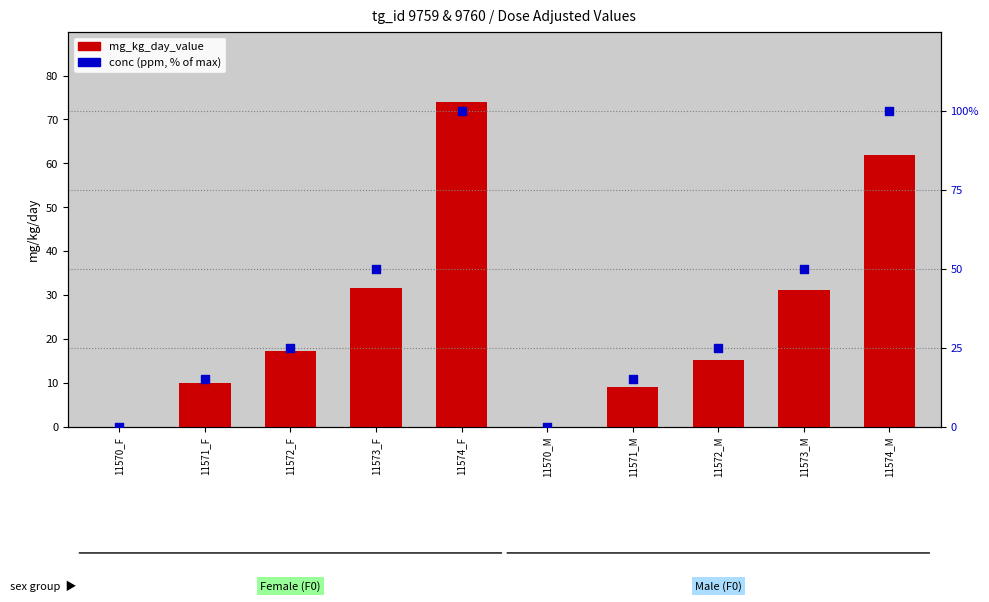

Which series reaches the minimum Y coordinate?

mg_kg_day_value